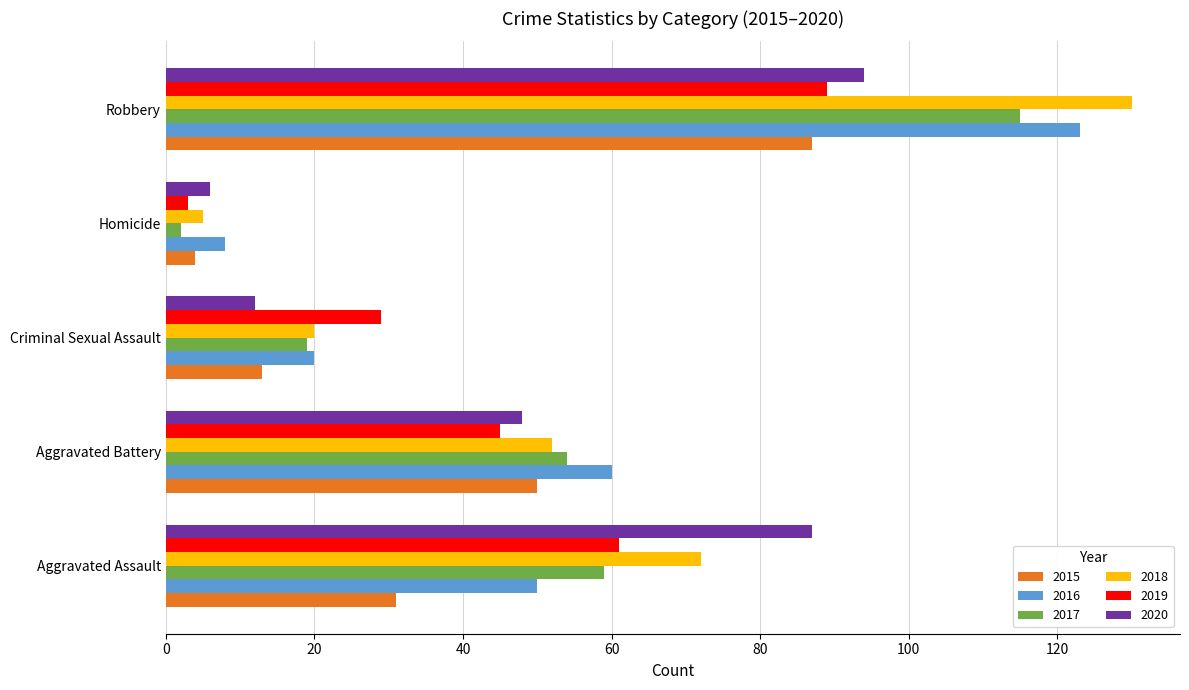

Read the 2017 value at Aggravated Assault.

59